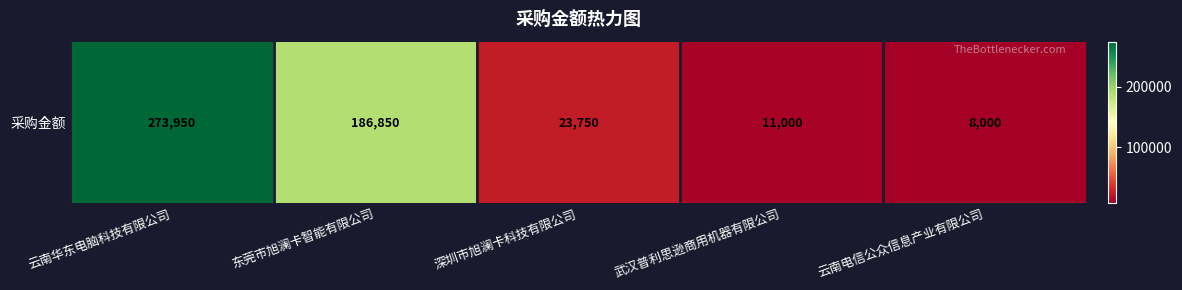

The chart shows a value of 8000 at 云南电信公众信息产业有限公司. True or false?

True